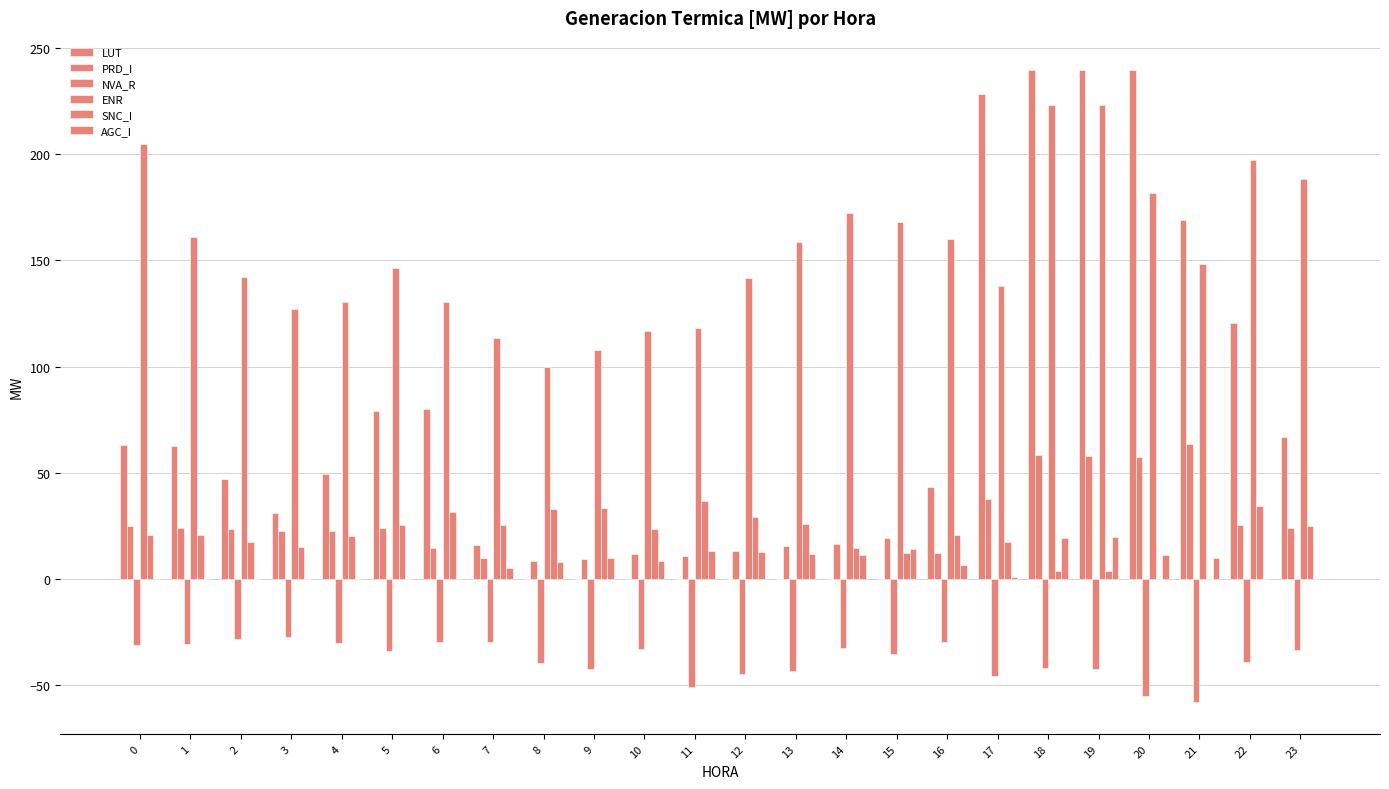

Are the bars grouped side by side (vs. stacked)?

Yes